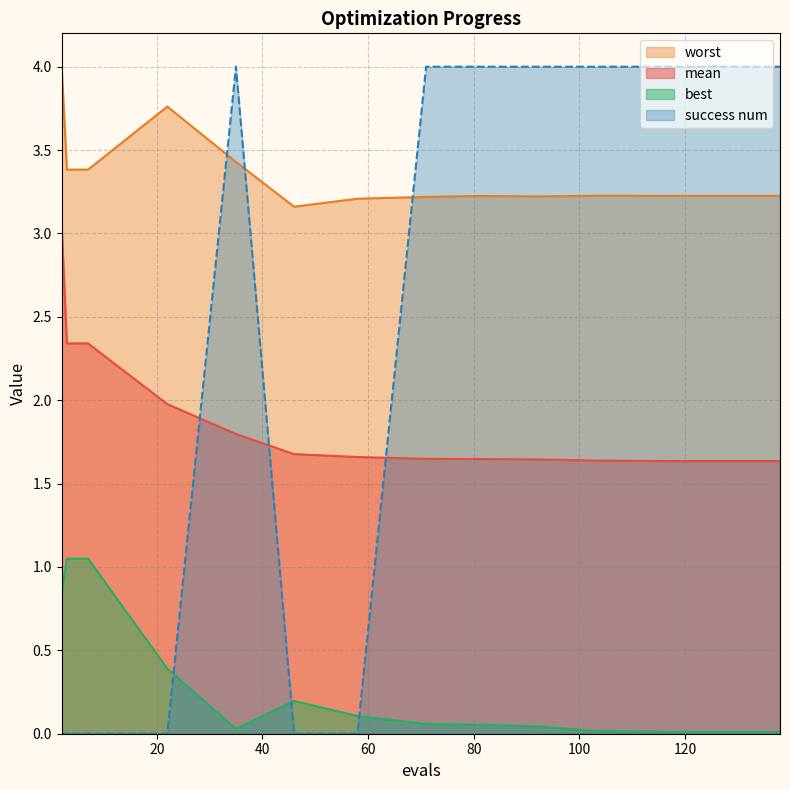

True or false: success num and mean cross at least once.

True